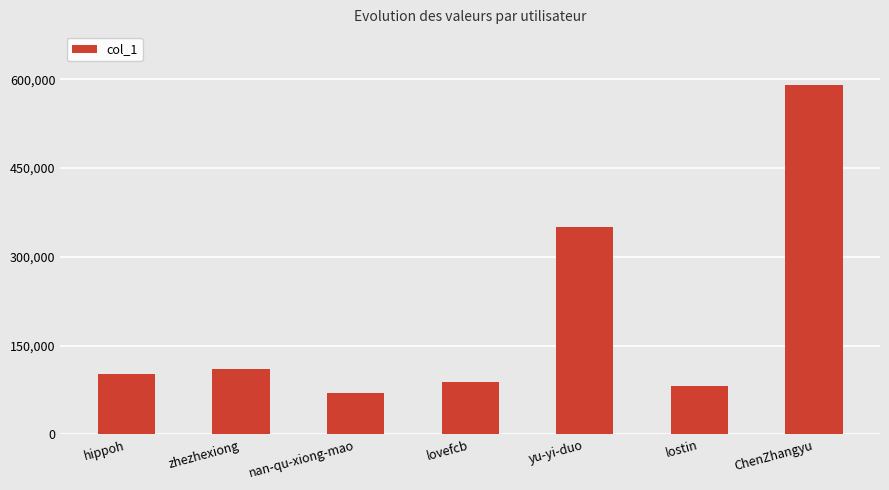

Where is the data nearest to the value 330195?

yu-yi-duo